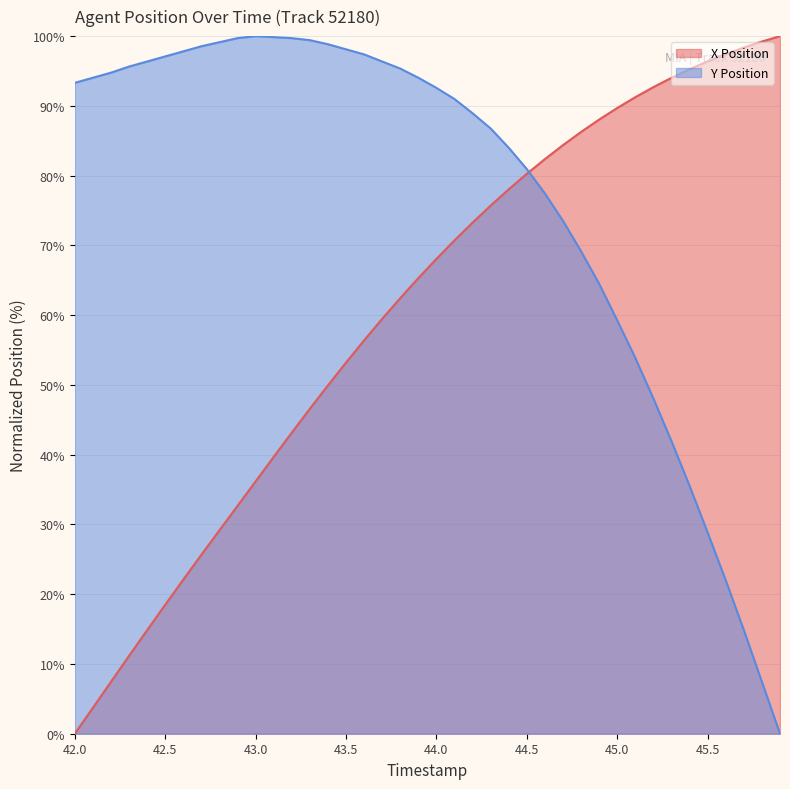

Reading right to left, list all the values displayed in this chart.

X Position: 45.9=100.0	45.8=99.2	45.7=98.4	45.6=97.4	45.5=96.4	45.4=95.3	45.3=94.0	45.2=92.7	45.1=91.2	45.0=89.7	44.9=88.0	44.8=86.3	44.7=84.4	44.6=82.4	44.5=80.3	44.4=78.0	44.3=75.7	44.2=73.3	44.1=70.7	44.0=68.1	43.9=65.3	43.8=62.4	43.7=59.5	43.6=56.4	43.5=53.2	43.4=49.9	43.3=46.6	43.2=43.2	43.1=39.7	43.0=36.2	42.9=32.7	42.8=29.2	42.7=25.7	42.6=22.1	42.5=18.5	42.4=14.8	42.3=11.2	42.2=7.4	42.1=3.7	42.0=0.0
Y Position: 45.9=0.0	45.8=7.4	45.7=14.8	45.6=22.0	45.5=28.8	45.4=35.5	45.3=41.9	45.2=48.0	45.1=53.9	45.0=59.2	44.9=64.5	44.8=69.1	44.7=73.5	44.6=77.4	44.5=80.9	44.4=84.0	44.3=86.8	44.2=88.9	44.1=91.0	44.0=92.6	43.9=94.0	43.8=95.3	43.7=96.4	43.6=97.4	43.5=98.1	43.4=98.8	43.3=99.4	43.2=99.7	43.1=99.9	43.0=100.0	42.9=99.7	42.8=99.1	42.7=98.5	42.6=97.8	42.5=97.1	42.4=96.4	42.3=95.6	42.2=94.8	42.1=94.0	42.0=93.3